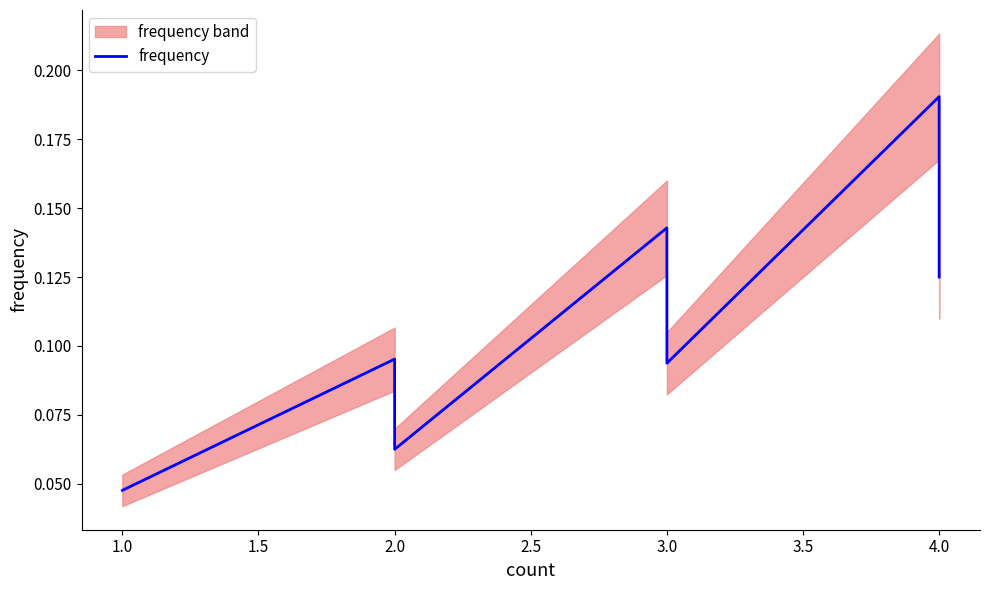

Does the chart display data point markers on the line(s)?

No